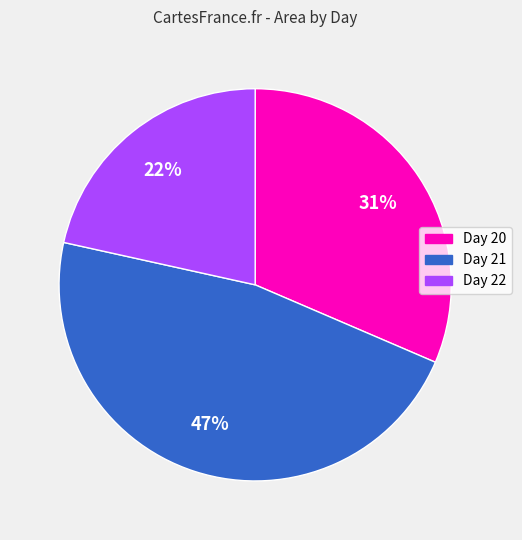

Is the sum of Day 22 and Day 20 greater than half?

Yes